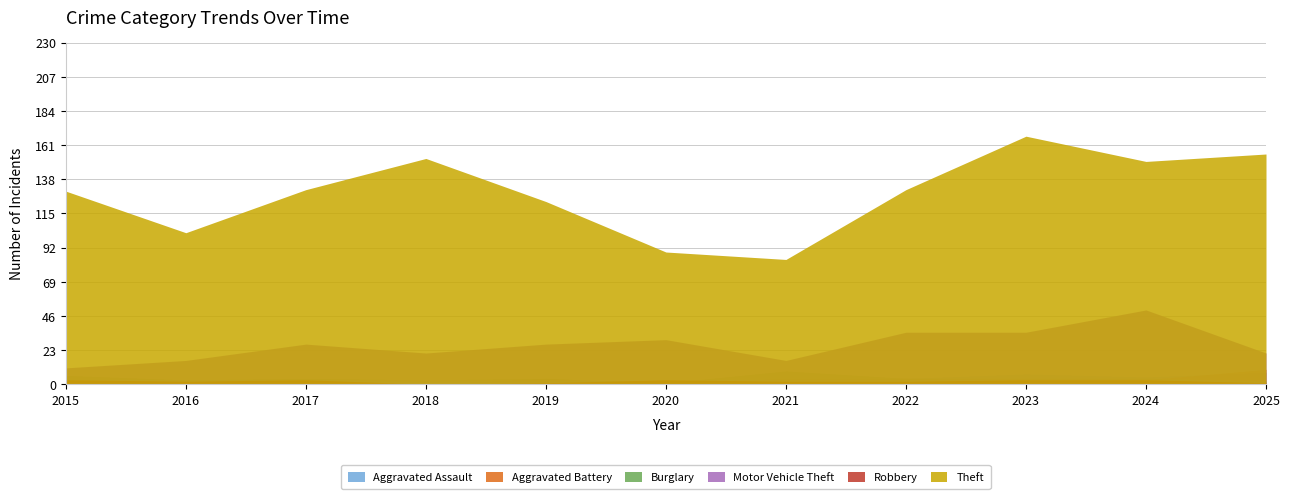

At which label does Aggravated Battery first exceed 2?

2019